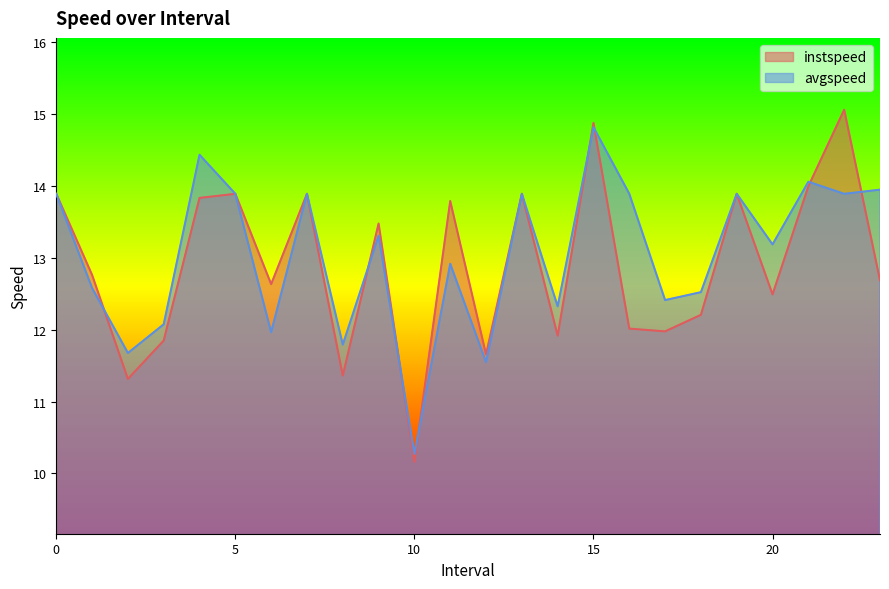

Does the chart display data point markers on the line(s)?

No